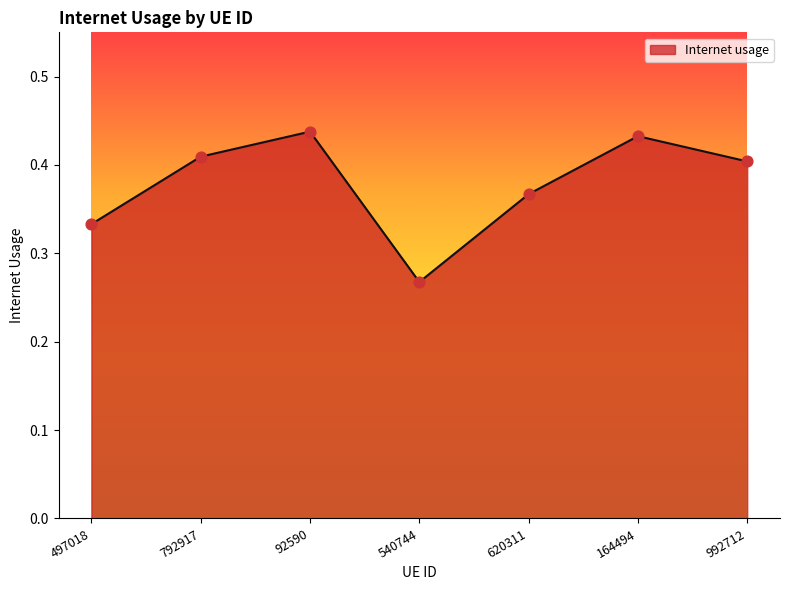

What is the change in value from 497018 to 92590?

+0.1